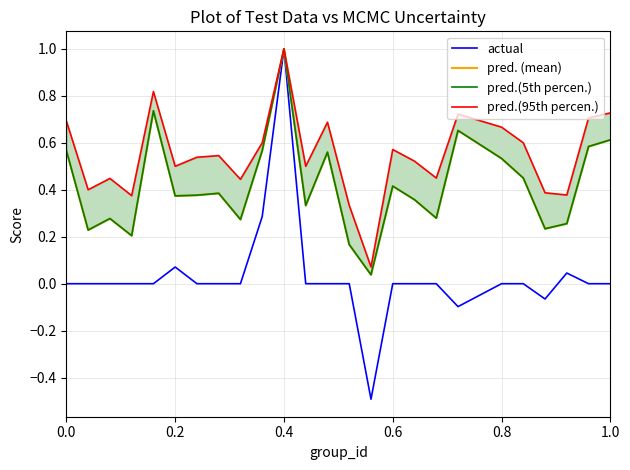

Is this an area chart (filled region under the line)?

No